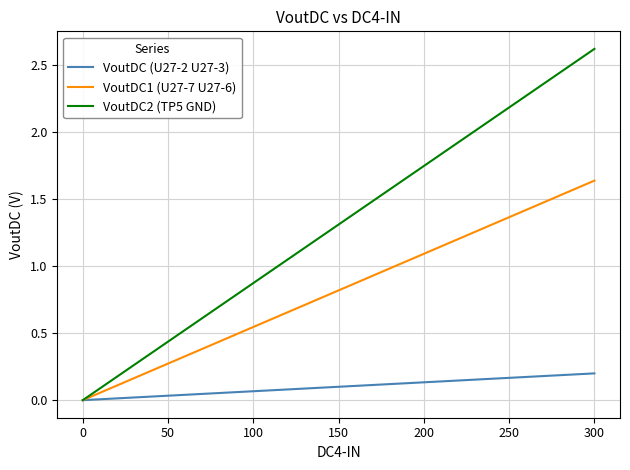

Rank the series by their average value, from highest to lowest.

VoutDC2 (TP5 GND), VoutDC1 (U27-7 U27-6), VoutDC (U27-2 U27-3)